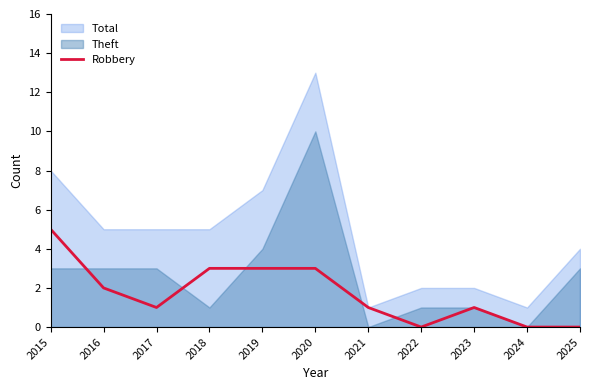

Which series has the largest range (max minus min)?

Total